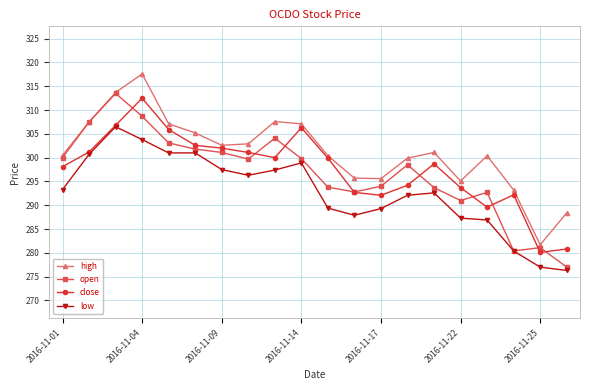

Which series has the largest total across all categories?

high